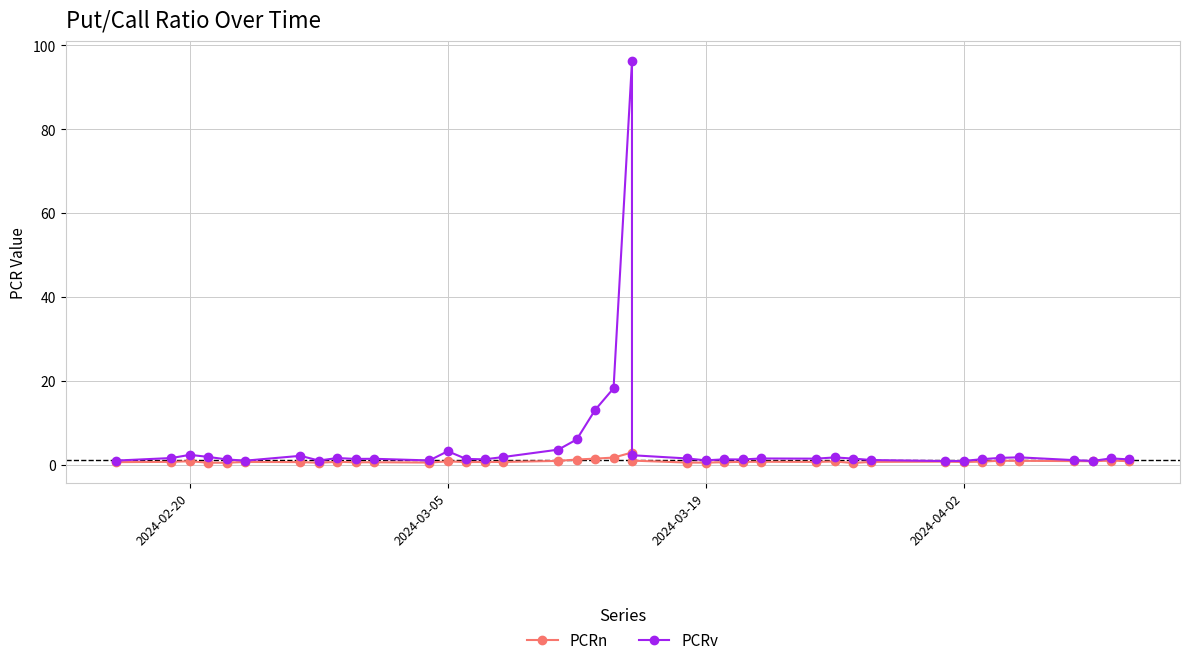

How many lines are shown in the chart?

2